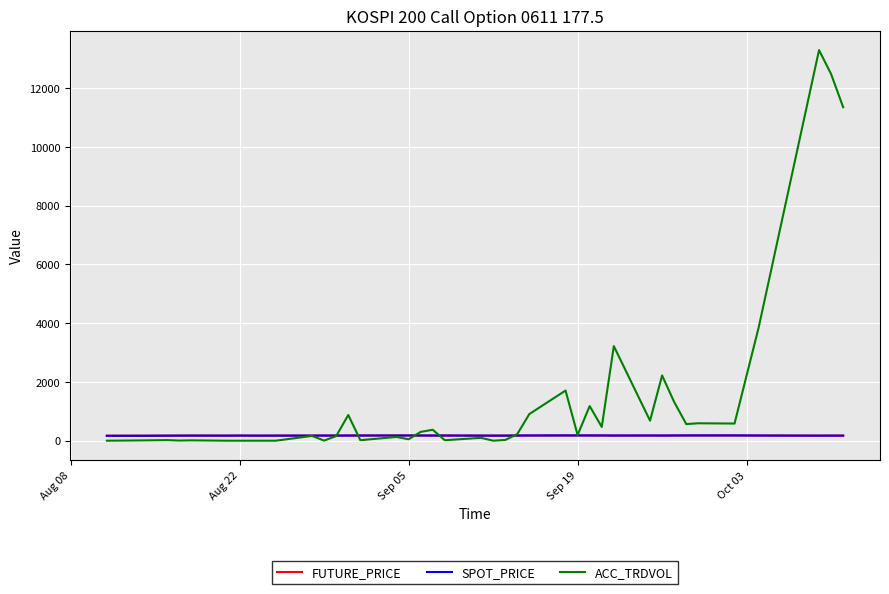

What are all the series names shown in the legend?

FUTURE_PRICE, SPOT_PRICE, ACC_TRDVOL